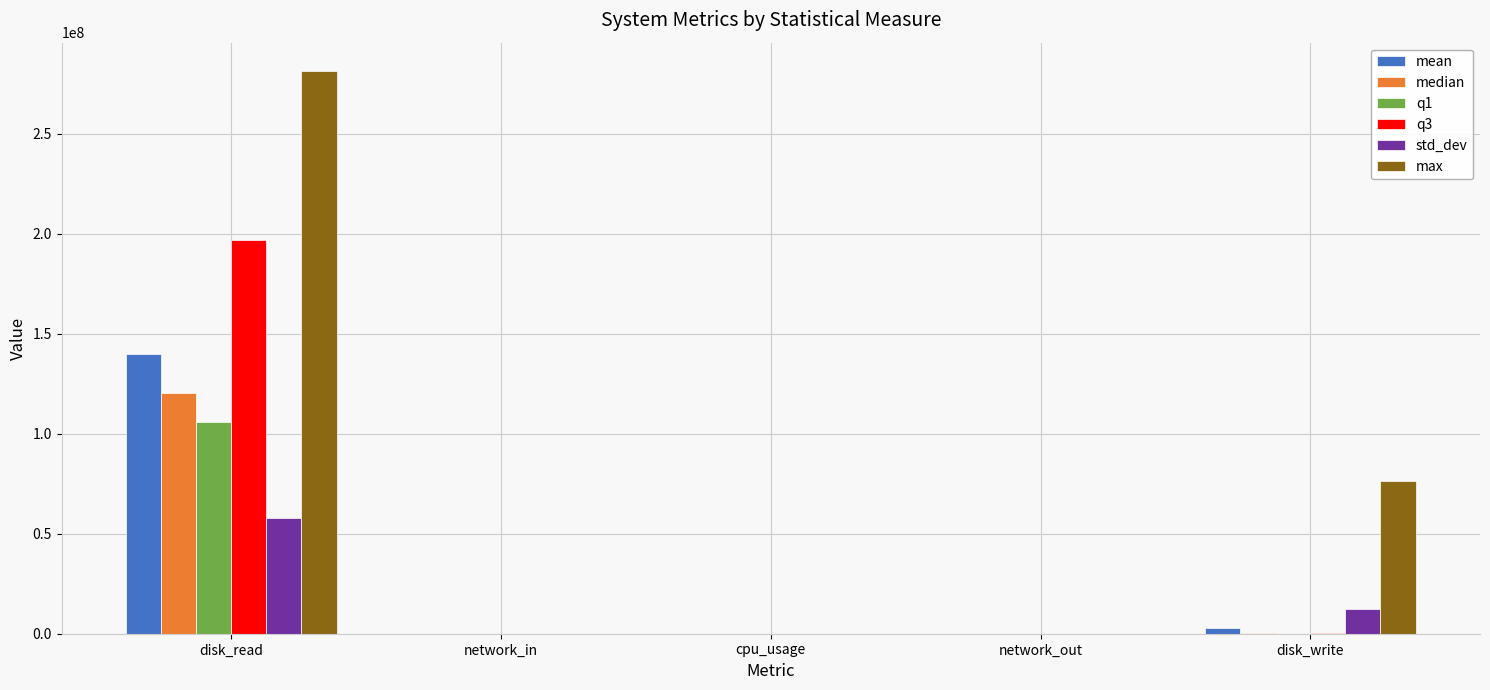

How many data points does each series have?

5